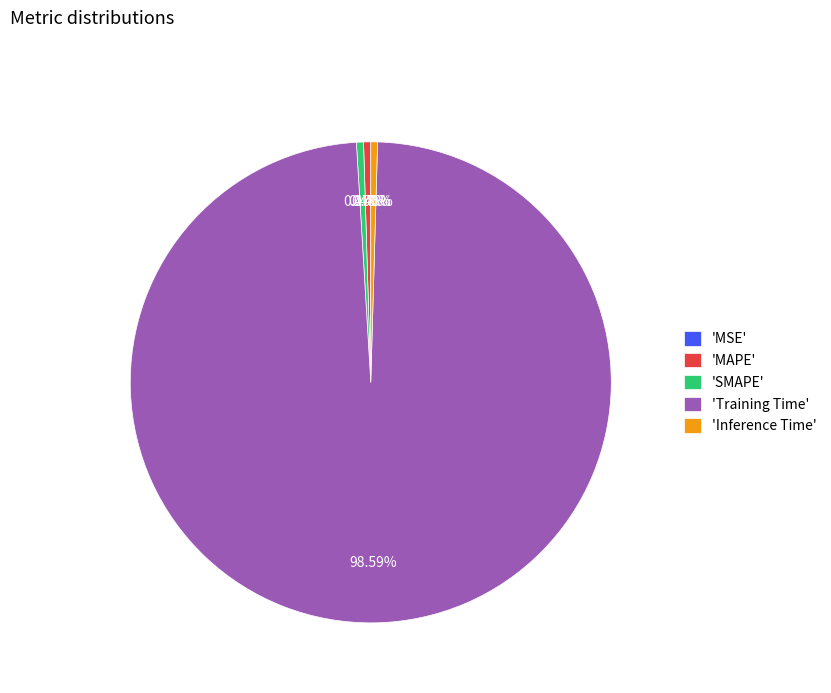

Is the sum of 'SMAPE' and 'Inference Time' greater than half?

No